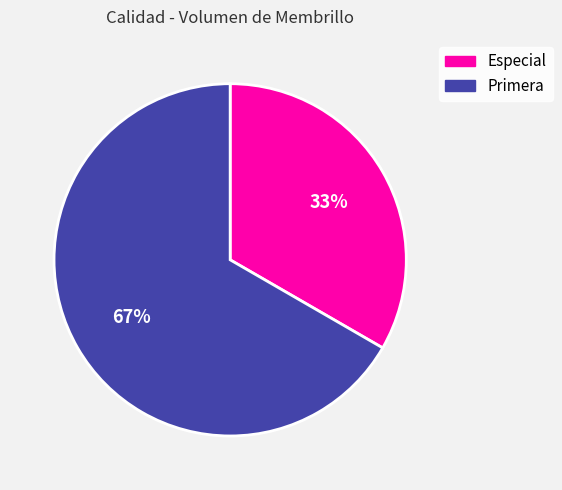

Approximately how many times larger is the value at Especial compared to Primera?

0.5